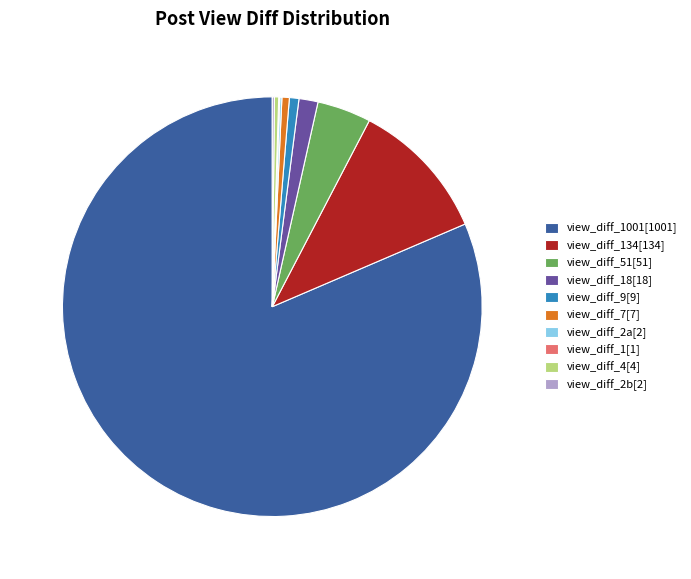

Is there any slice that represents more than half of the pie?

Yes